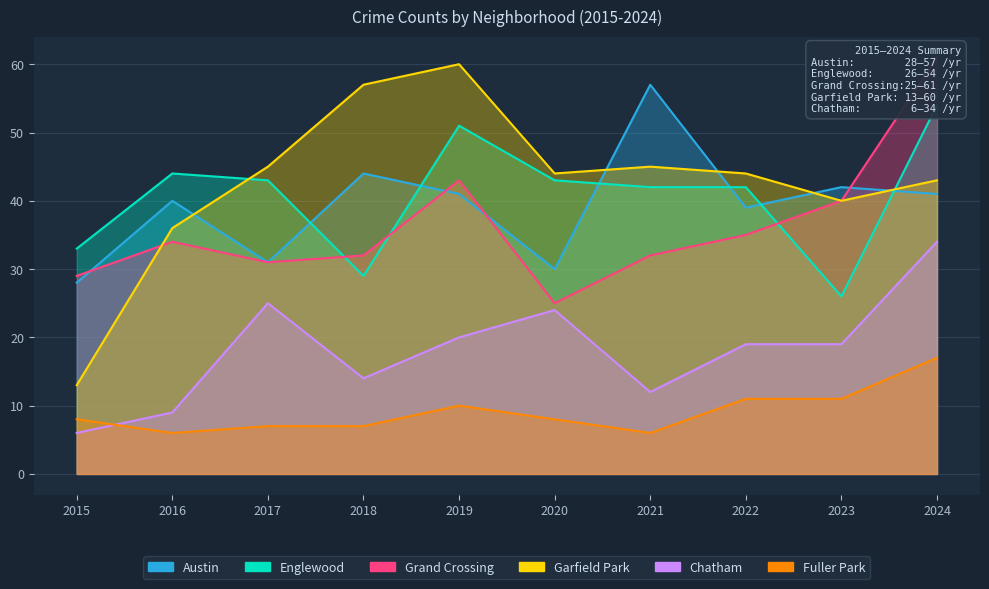

What are all the series names shown in the legend?

Austin, Englewood, Grand Crossing, Garfield Park, Chatham, Fuller Park